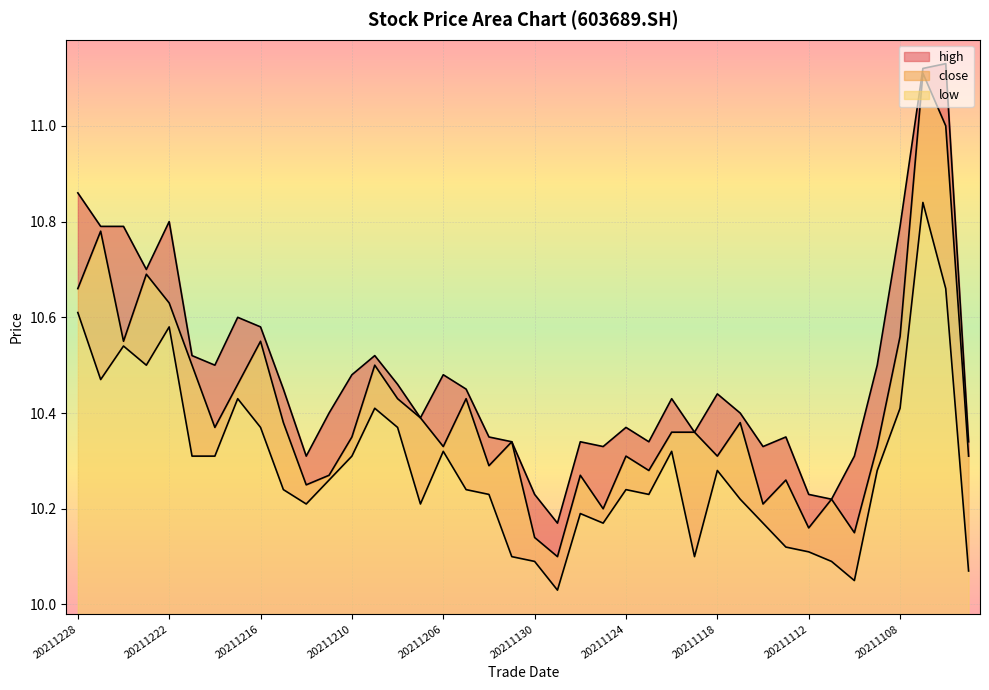

Reading right to left, transcribe all the data shown in this chart.

close: 20211103=10.3	20211104=11.0	20211105=11.1	20211108=10.6	20211109=10.3	20211110=10.2	20211111=10.2	20211112=10.2	20211115=10.3	20211116=10.2	20211117=10.4	20211118=10.3	20211119=10.4	20211122=10.4	20211123=10.3	20211124=10.3	20211125=10.2	20211126=10.3	20211129=10.1	20211130=10.1	20211201=10.3	20211202=10.3	20211203=10.4	20211206=10.3	20211207=10.4	20211208=10.4	20211209=10.5	20211210=10.3	20211213=10.3	20211214=10.2	20211215=10.4	20211216=10.6	20211217=10.5	20211220=10.4	20211221=10.5	20211222=10.6	20211223=10.7	20211224=10.6	20211227=10.8	20211228=10.7
high: 20211103=10.3	20211104=11.1	20211105=11.1	20211108=10.8	20211109=10.5	20211110=10.3	20211111=10.2	20211112=10.2	20211115=10.3	20211116=10.3	20211117=10.4	20211118=10.4	20211119=10.4	20211122=10.4	20211123=10.3	20211124=10.4	20211125=10.3	20211126=10.3	20211129=10.2	20211130=10.2	20211201=10.3	20211202=10.3	20211203=10.4	20211206=10.5	20211207=10.4	20211208=10.5	20211209=10.5	20211210=10.5	20211213=10.4	20211214=10.3	20211215=10.4	20211216=10.6	20211217=10.6	20211220=10.5	20211221=10.5	20211222=10.8	20211223=10.7	20211224=10.8	20211227=10.8	20211228=10.9
low: 20211103=10.1	20211104=10.7	20211105=10.8	20211108=10.4	20211109=10.3	20211110=10.1	20211111=10.1	20211112=10.1	20211115=10.1	20211116=10.2	20211117=10.2	20211118=10.3	20211119=10.1	20211122=10.3	20211123=10.2	20211124=10.2	20211125=10.2	20211126=10.2	20211129=10.0	20211130=10.1	20211201=10.1	20211202=10.2	20211203=10.2	20211206=10.3	20211207=10.2	20211208=10.4	20211209=10.4	20211210=10.3	20211213=10.3	20211214=10.2	20211215=10.2	20211216=10.4	20211217=10.4	20211220=10.3	20211221=10.3	20211222=10.6	20211223=10.5	20211224=10.5	20211227=10.5	20211228=10.6